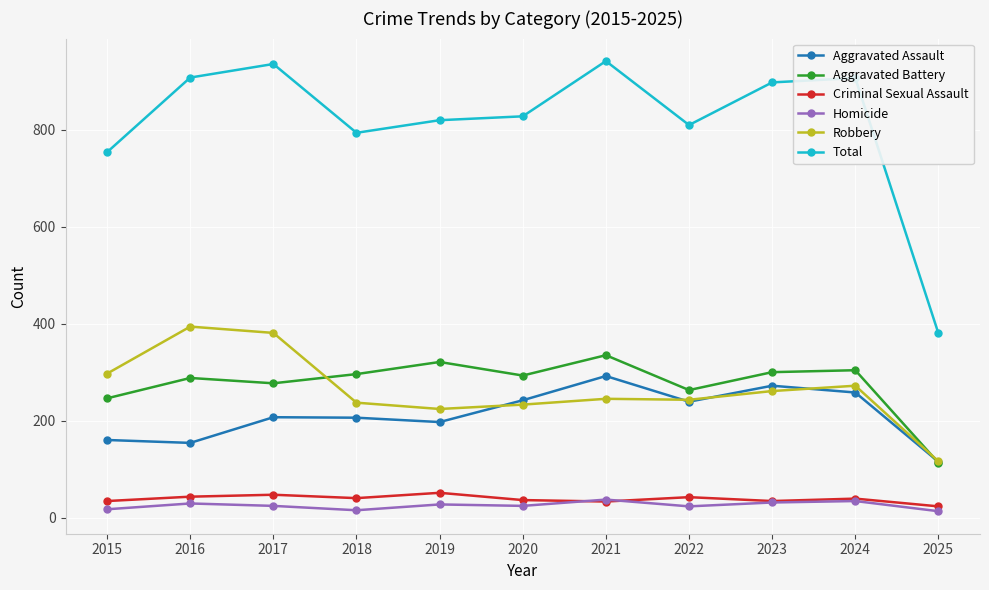

What are all the series names shown in the legend?

Aggravated Assault, Aggravated Battery, Criminal Sexual Assault, Homicide, Robbery, Total